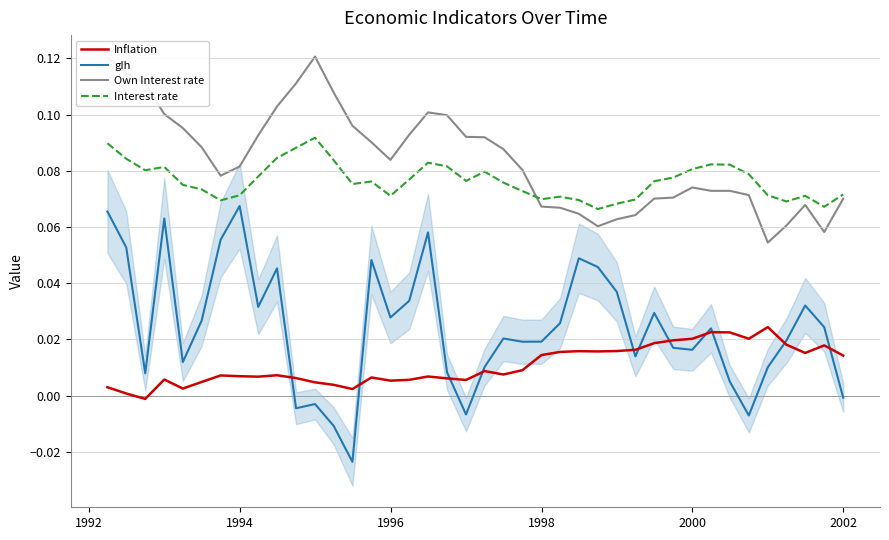

True or false: Inflation and Own Interest rate cross at least once.

False